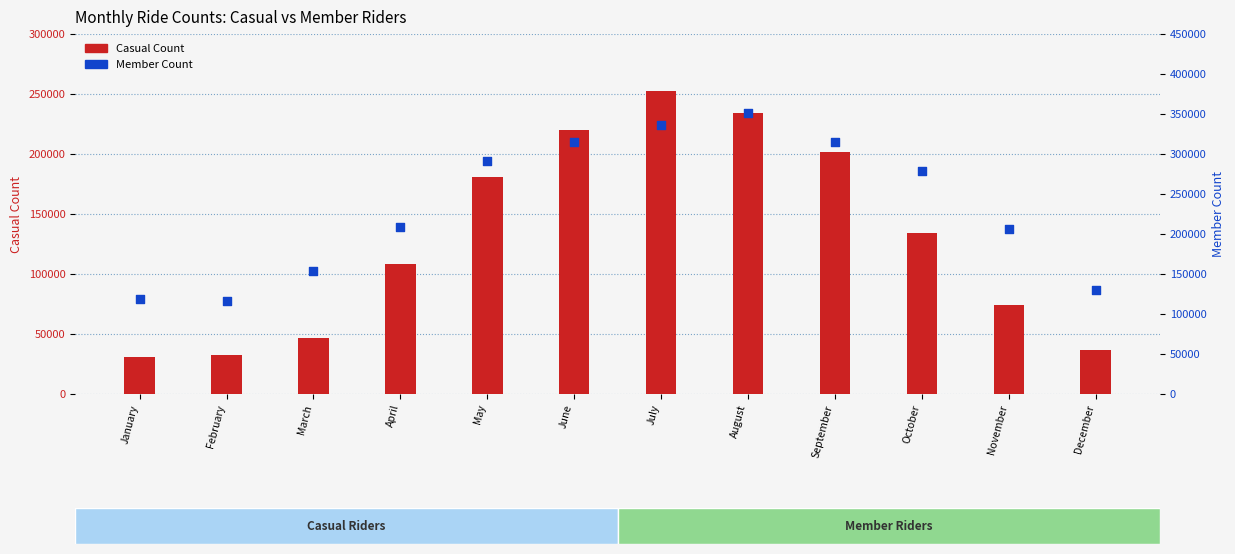

Which series reaches the minimum Y coordinate?

Casual Count